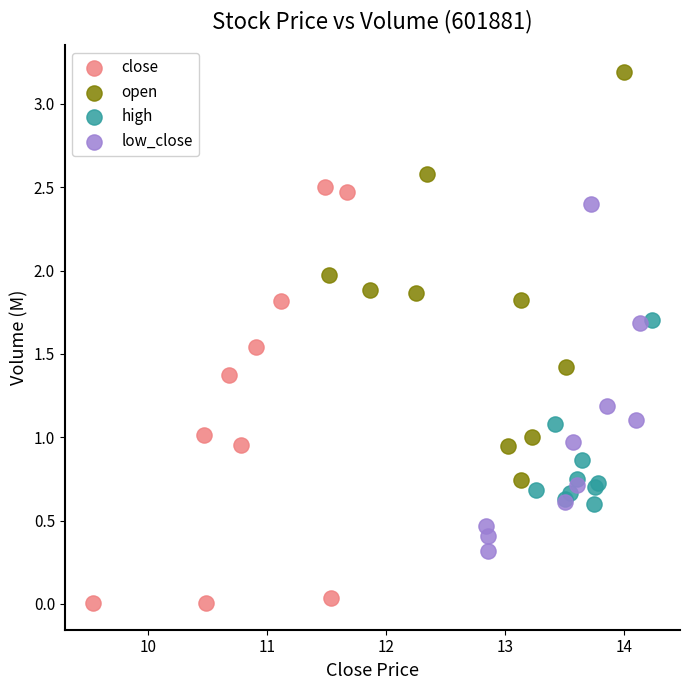

Which series contains the highest Y value?

open